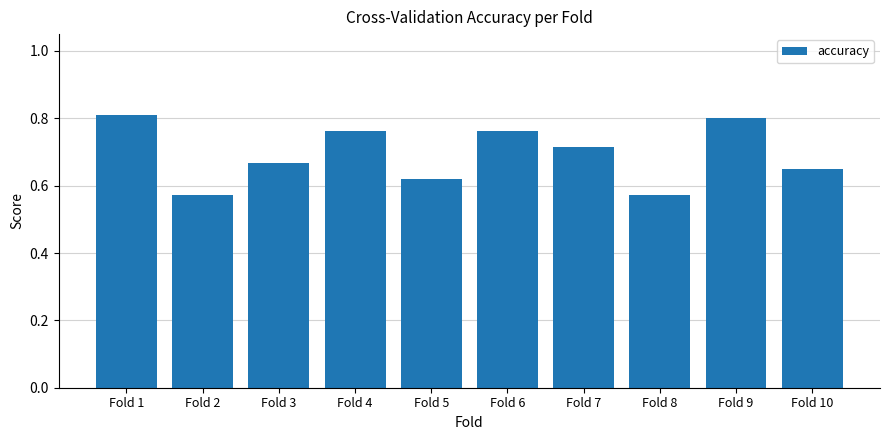

The chart shows a value of 0.5 at Fold 9. True or false?

False